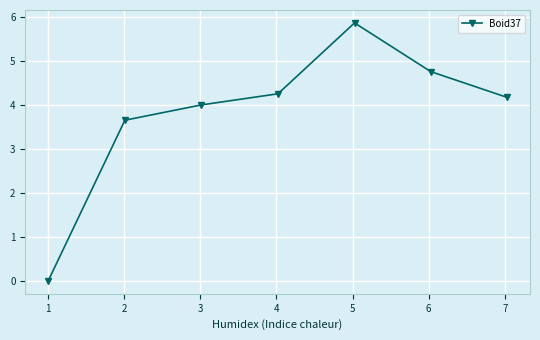

Reading left to right, what are all the values shown in this chart?

0.0	3.7	4.0	4.3	5.9	4.8	4.2